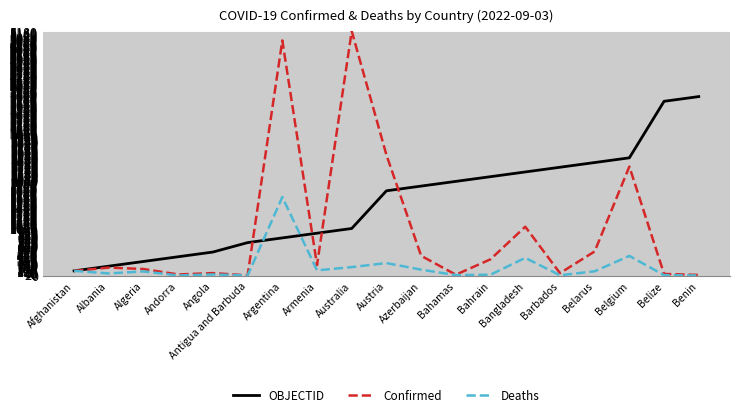

What is the highest value of the OBJECTID series?

3800.0